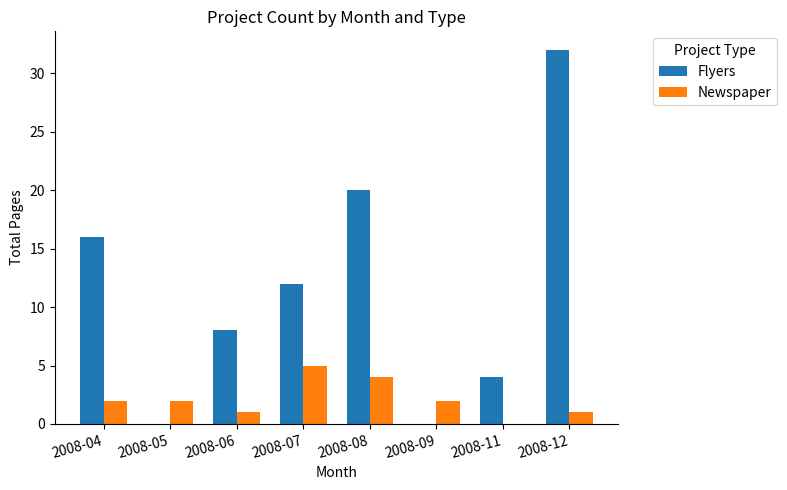

Reading left to right, extract all data points from this chart.

Flyers: 2008-04=16	2008-05=0	2008-06=8	2008-07=12	2008-08=20	2008-09=0	2008-11=4	2008-12=32
Newspaper: 2008-04=2	2008-05=2	2008-06=1	2008-07=5	2008-08=4	2008-09=2	2008-11=0	2008-12=1